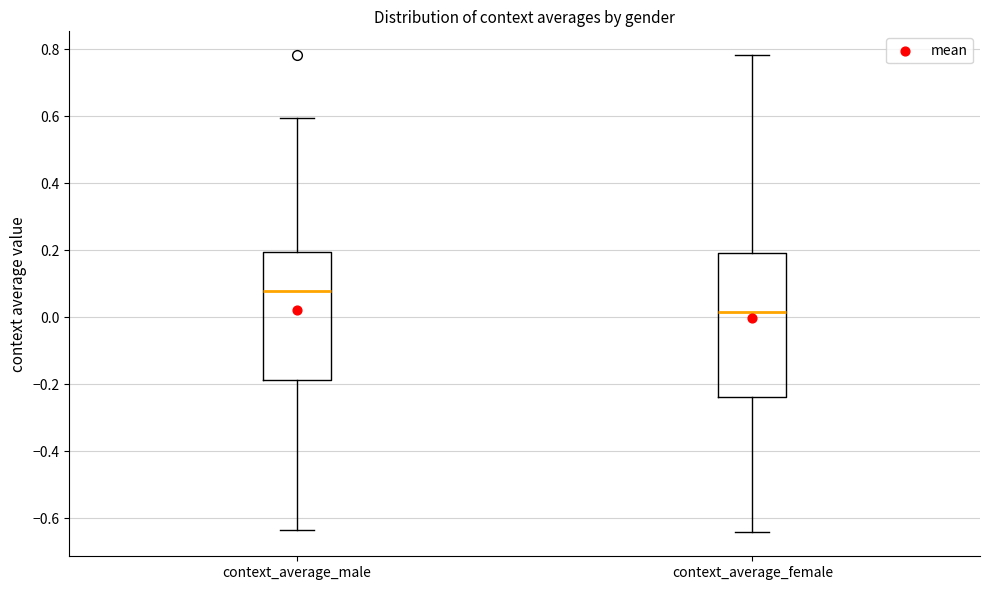

Which box is the tallest, from its lower edge to its upper edge?

context_average_female